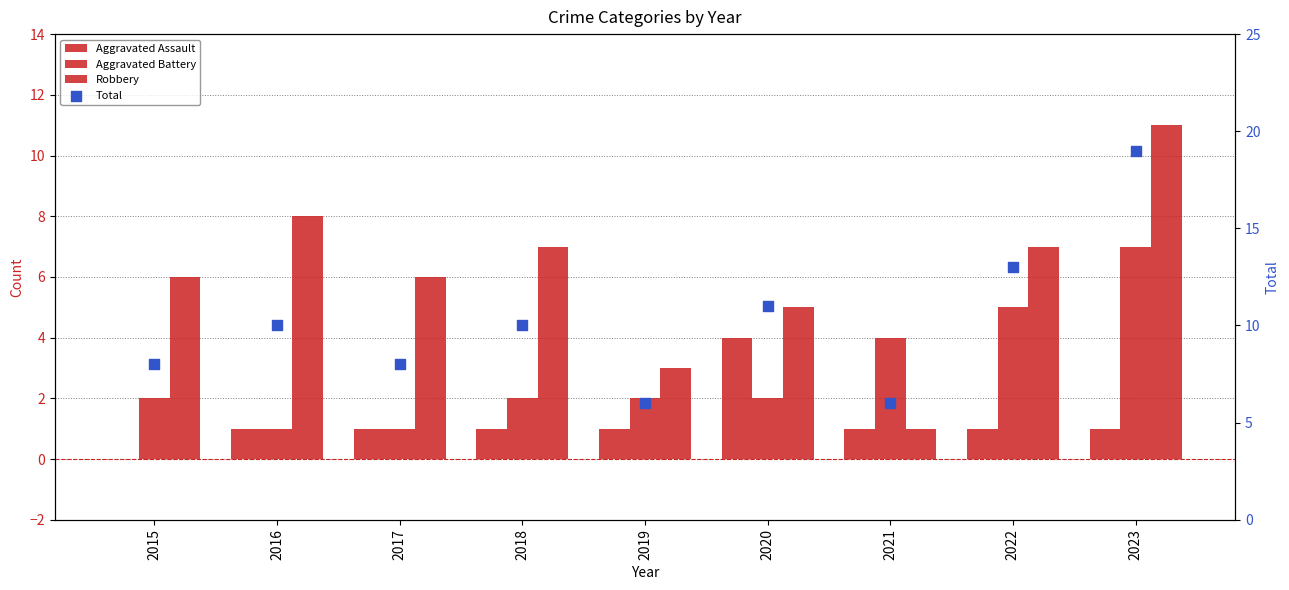

Which series has the widest spread of Y values?

Total